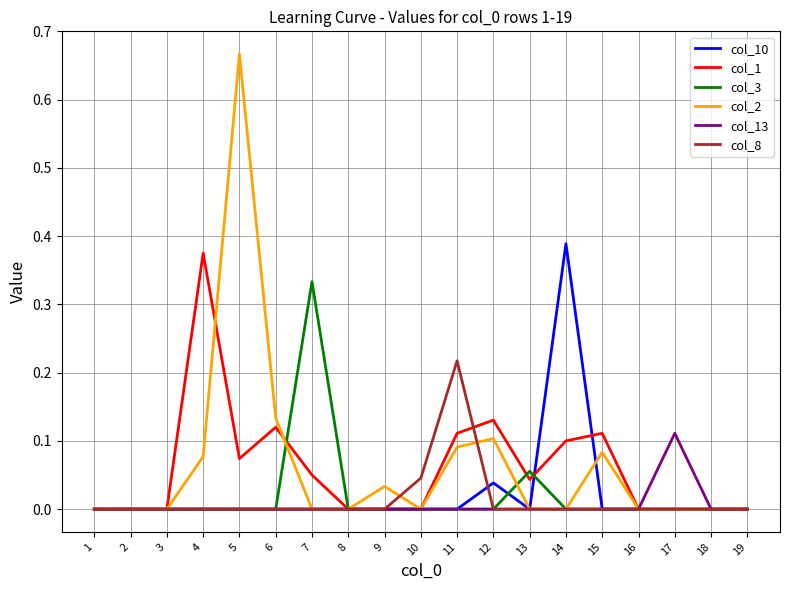

What are all the series names shown in the legend?

col_10, col_1, col_3, col_2, col_13, col_8